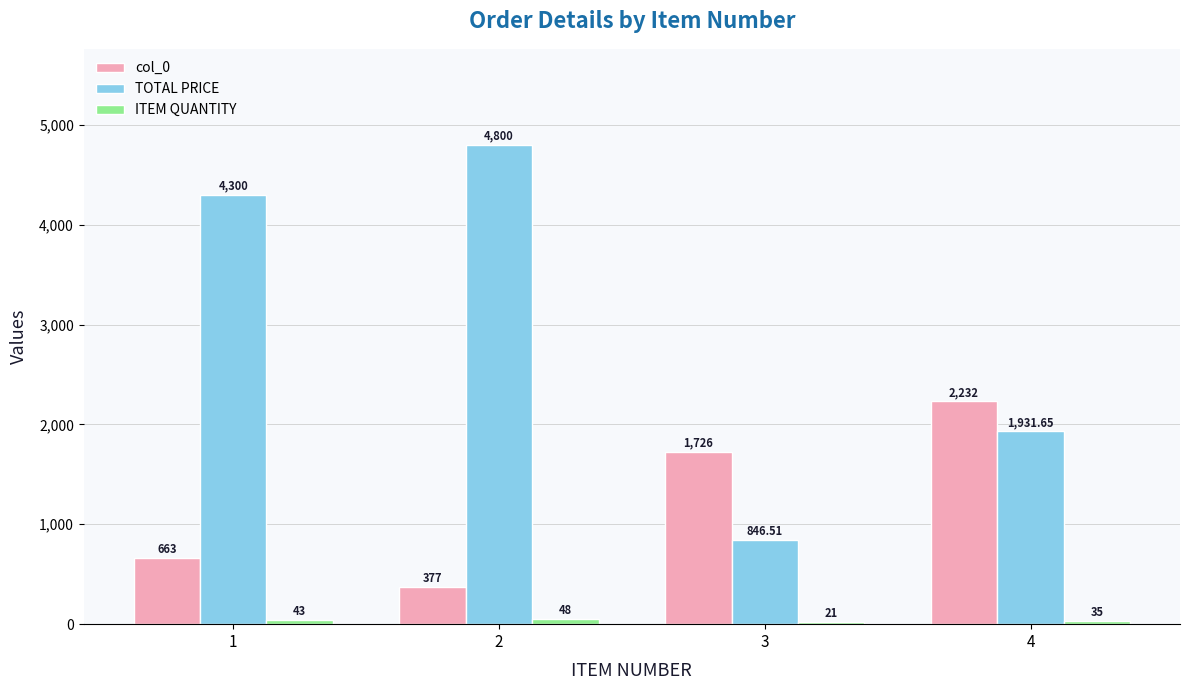

What is the minimum value for col_0?

377.0